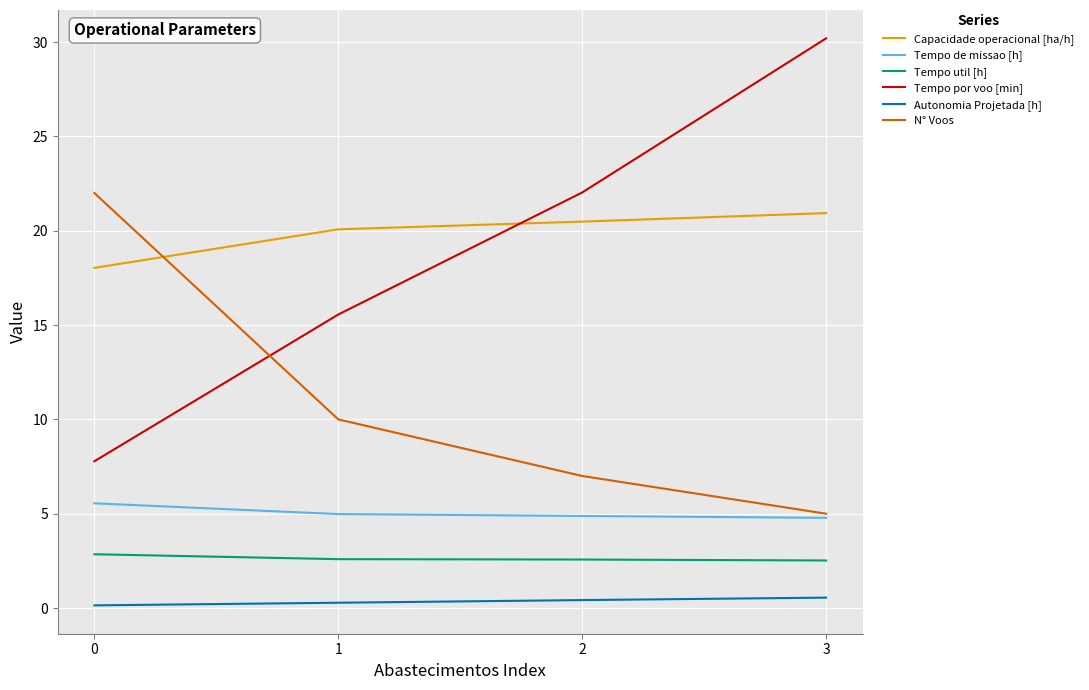

What is the difference between the highest and lowest values at 0?

21.9